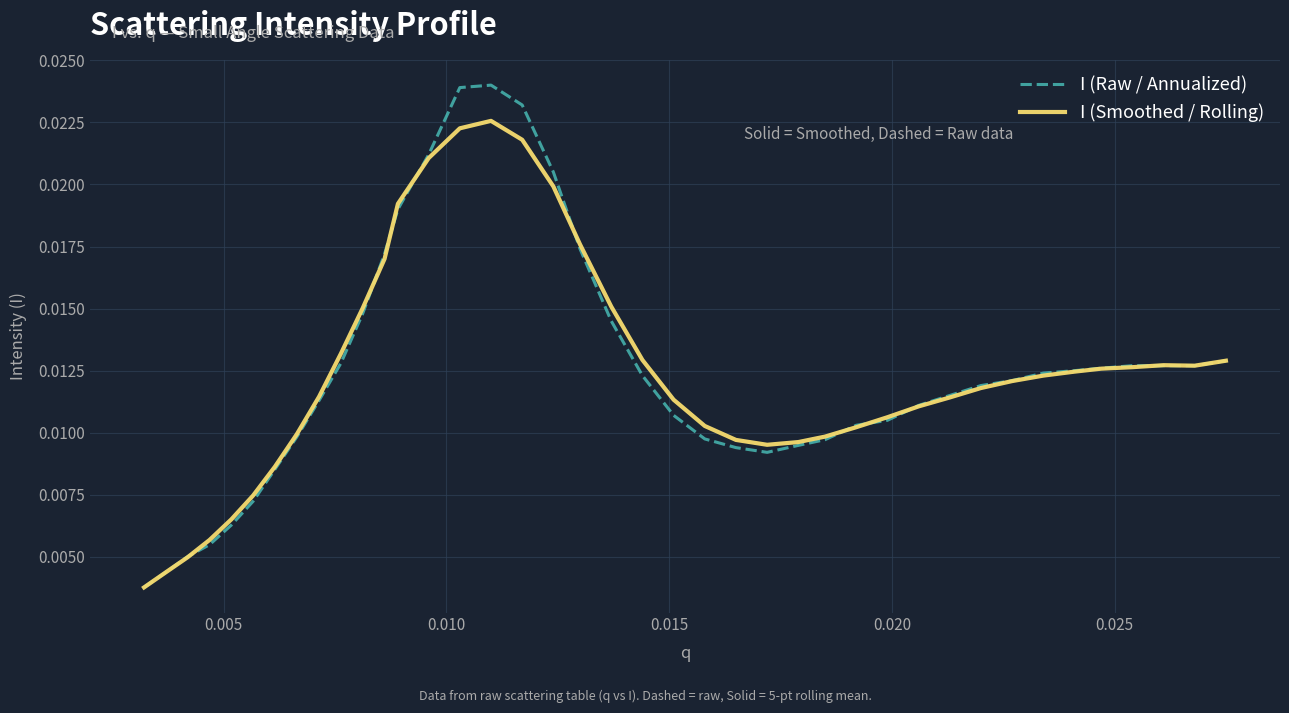

Rank the series by their maximum value, from highest to lowest.

I (Raw / Annualized), I (Smoothed / Rolling)